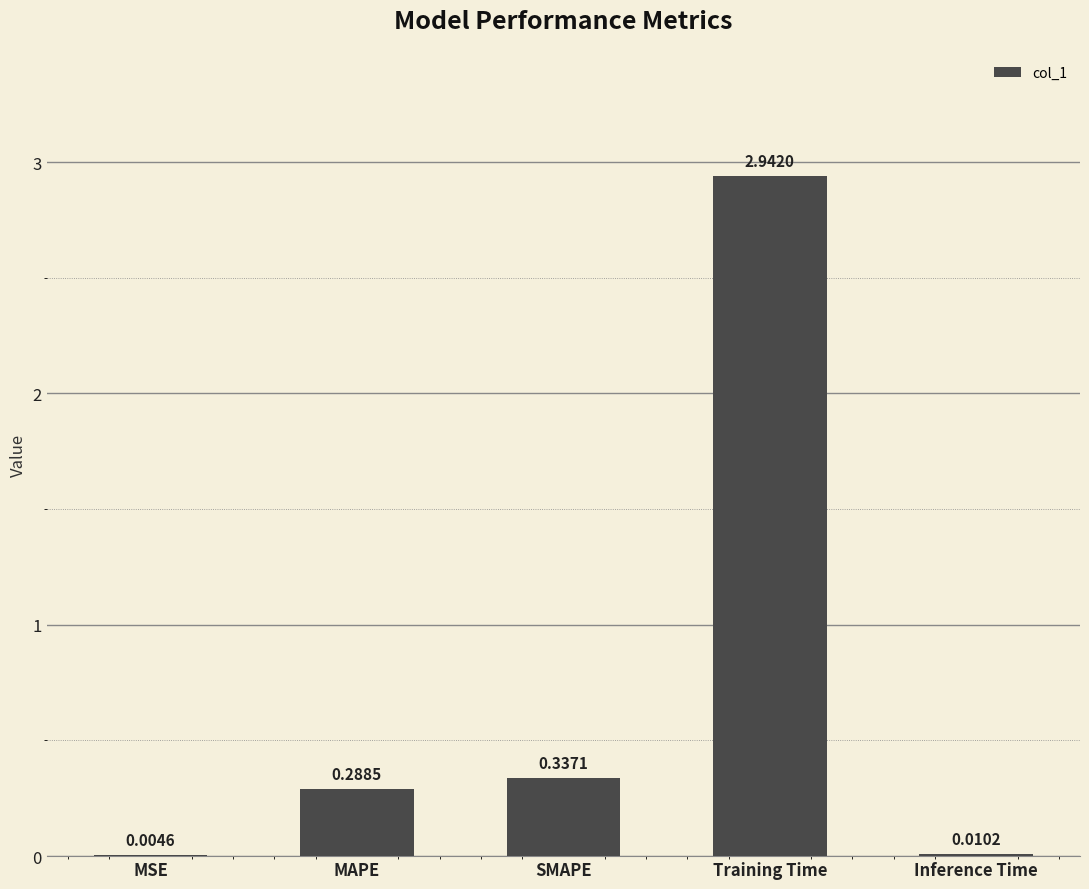

What is the change in value from MSE to Training Time?

+2.9